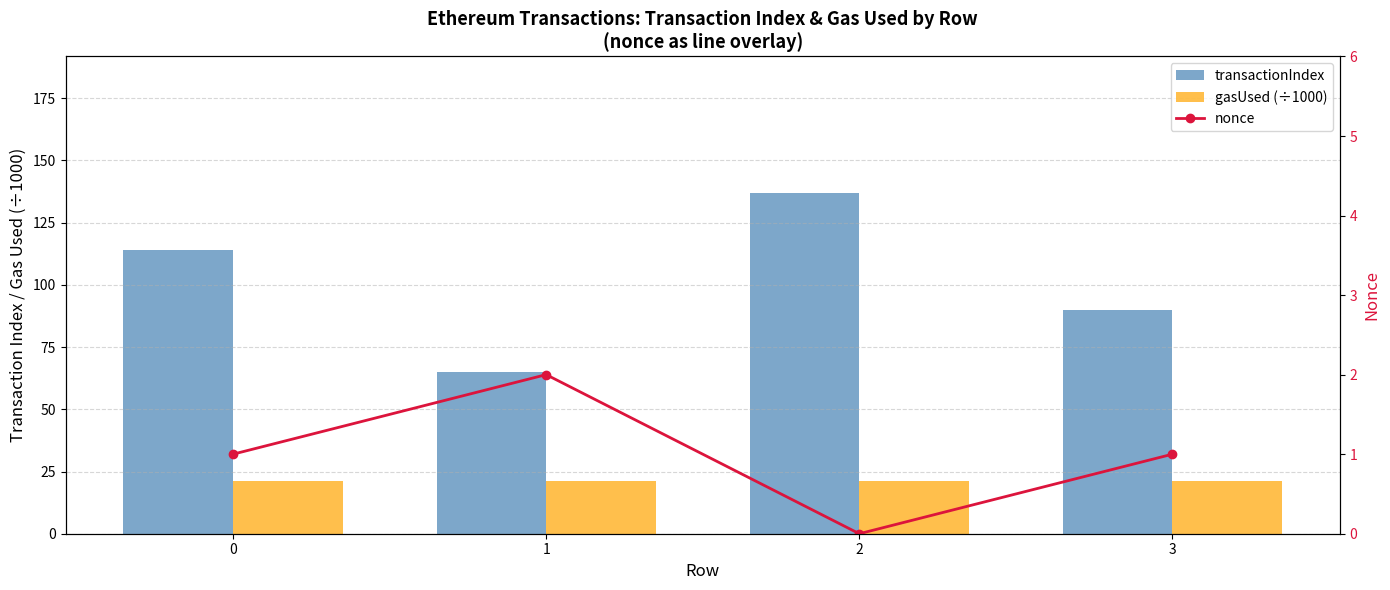

What is the value of the transactionIndex bar at the 4th from the left?

90